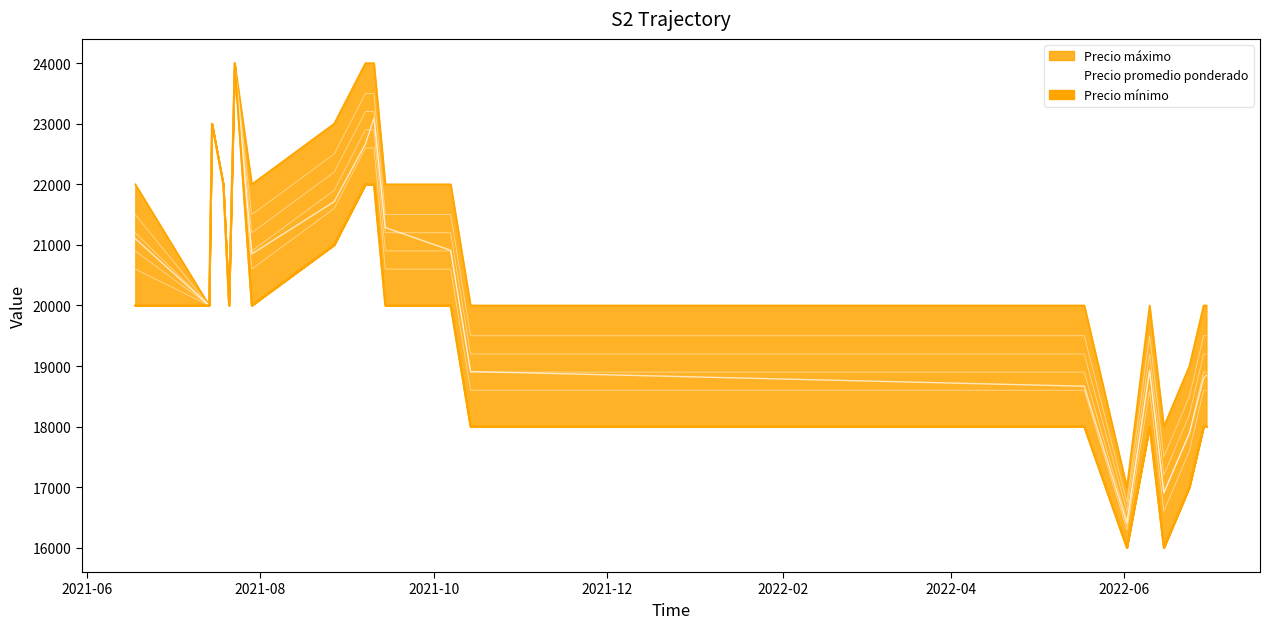

How many points are lower than both their immediate neighbors (excluding endpoints)?

5